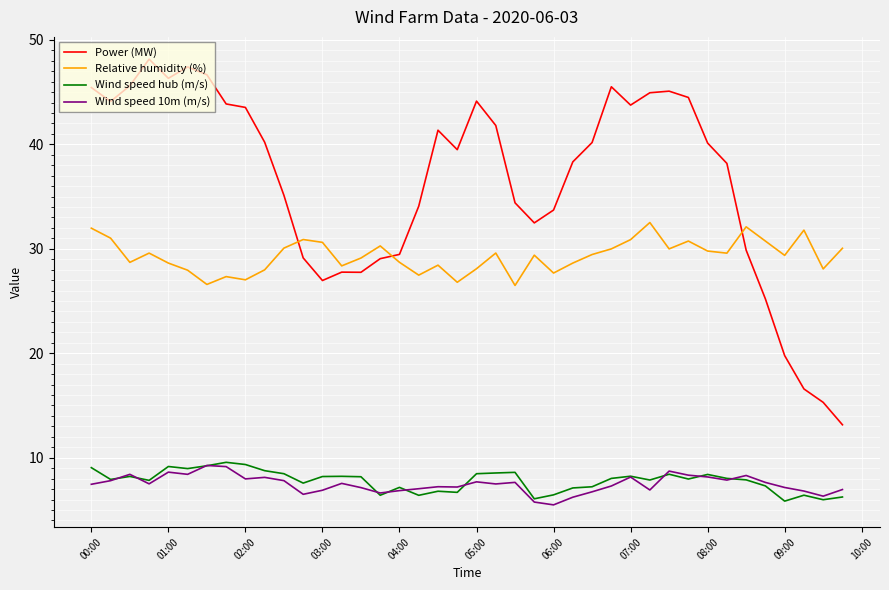

Which series has the largest total across all categories?

Power (MW)